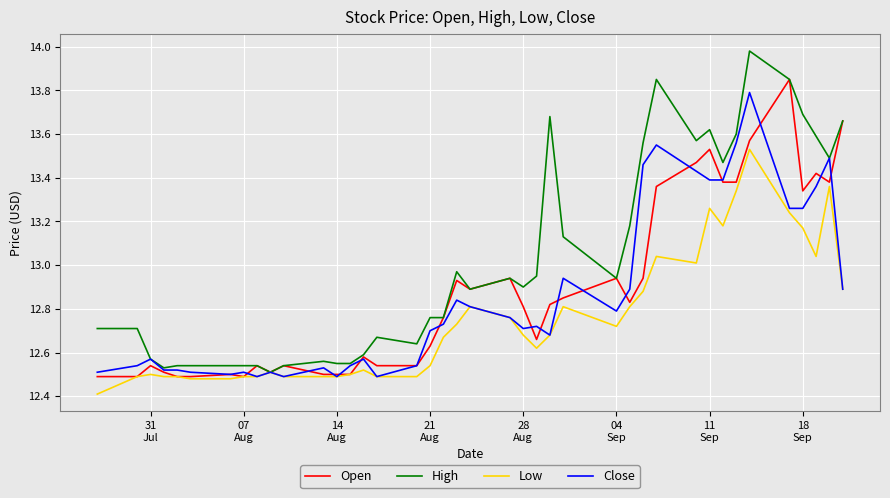

Which series has the widest spread of values?

High